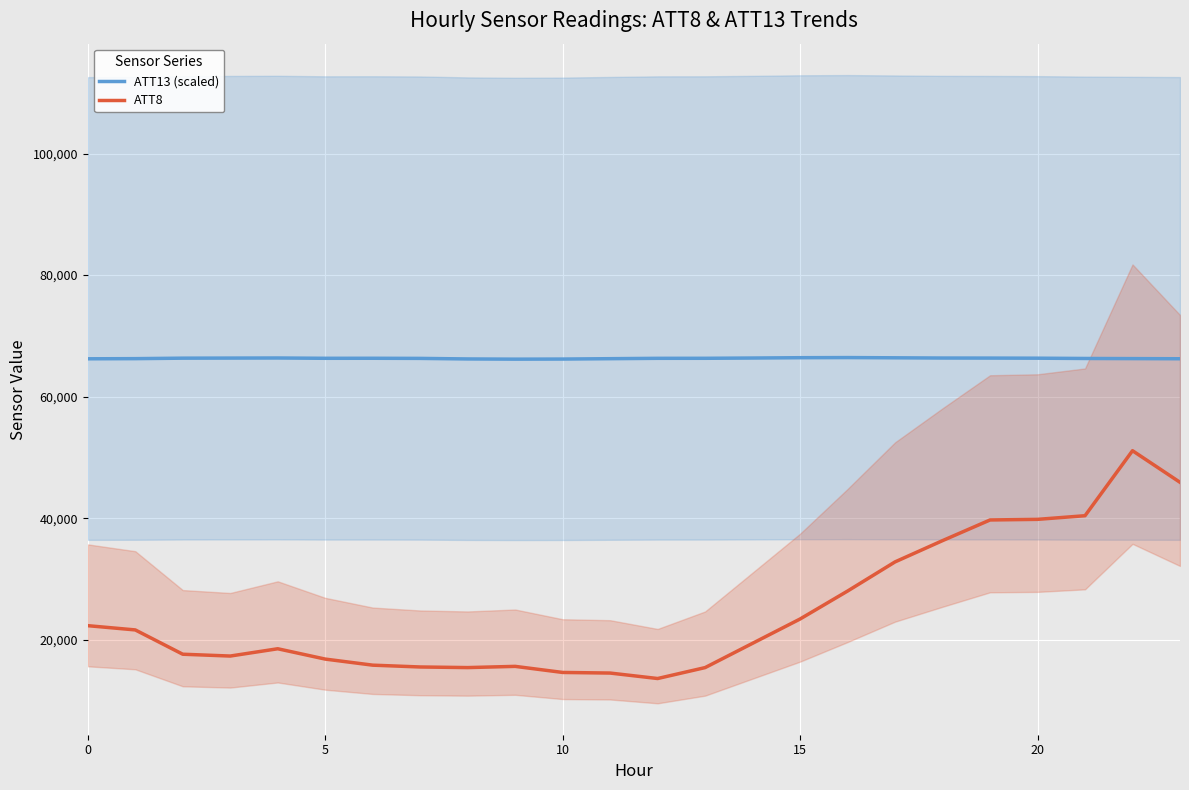

True or false: ATT8 and ATT13 (scaled) intersect in this chart.

False